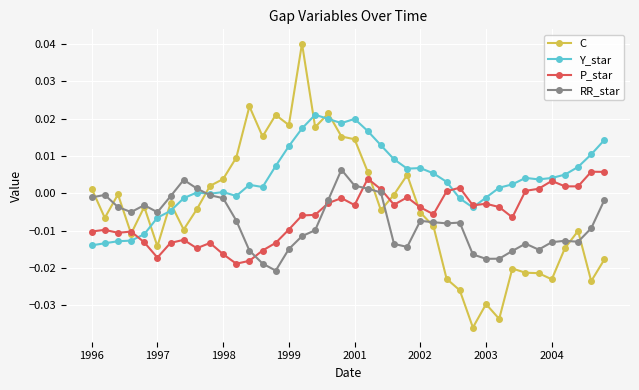

Which series has the largest total across all categories?

Y_star